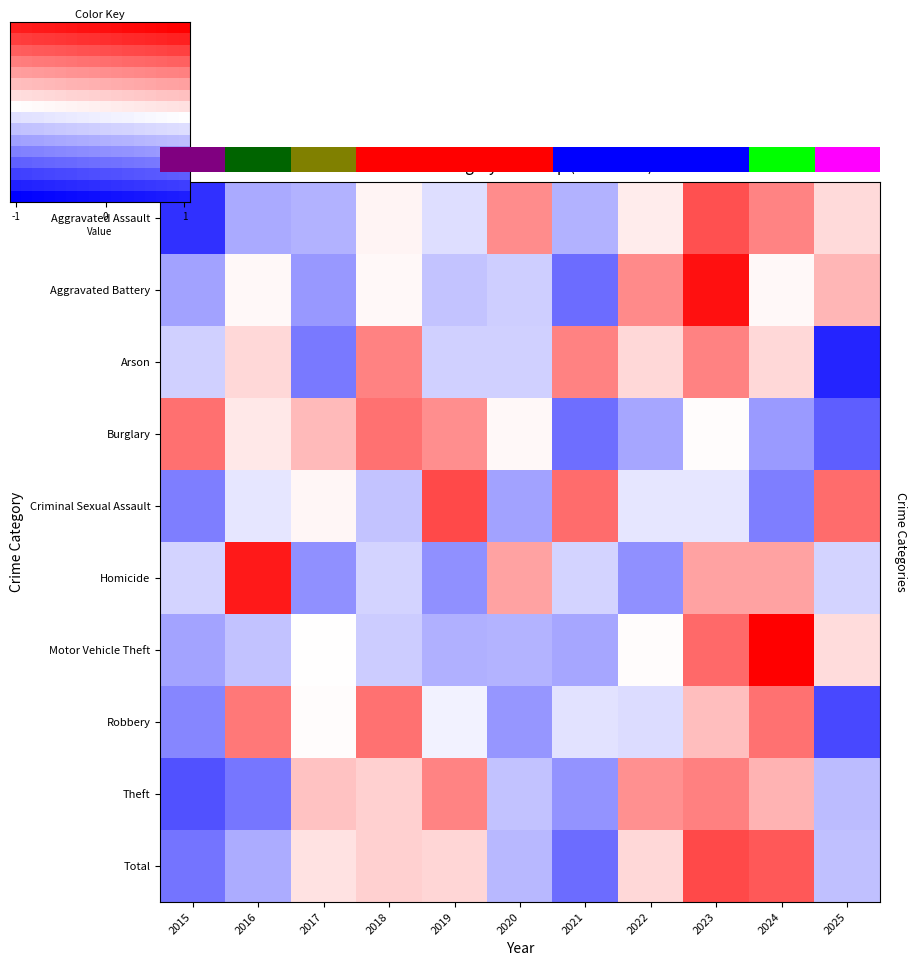

True or false: row_6 has a value of -0.3 at 2019.

False